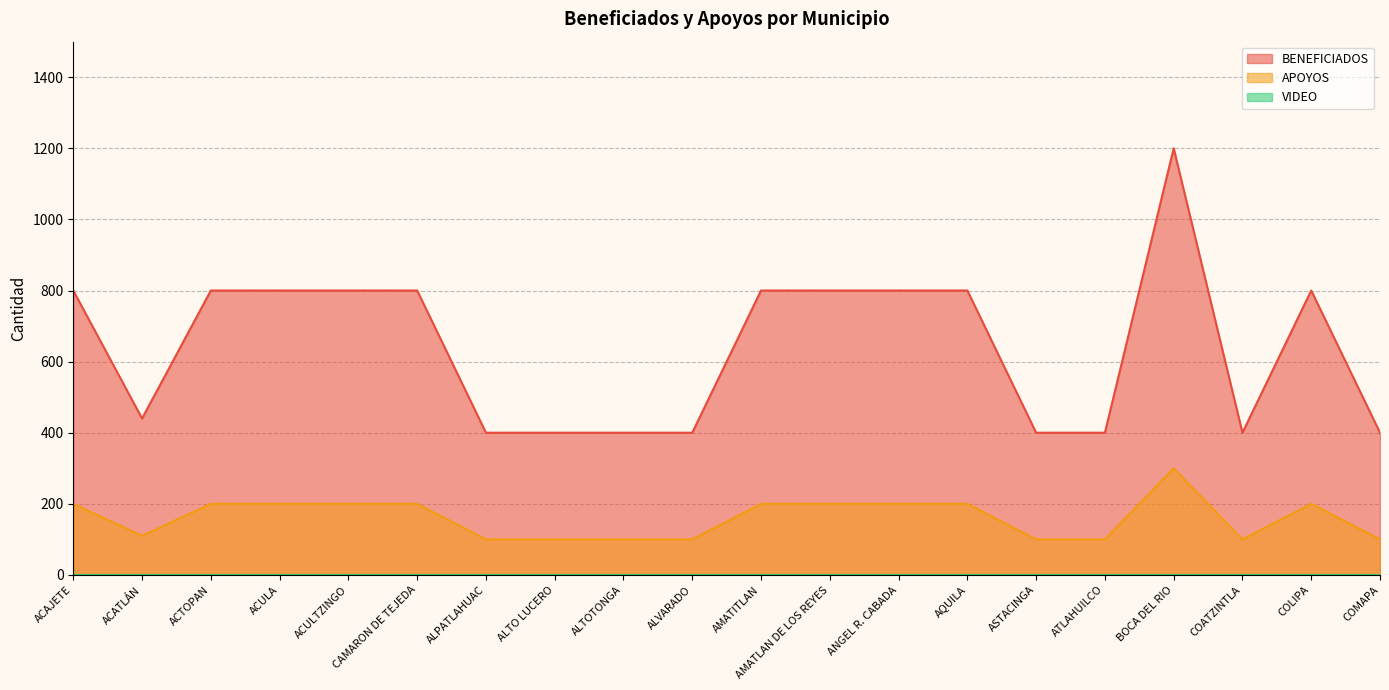

How many interior local valleys does the BENEFICIADOS series have?

2